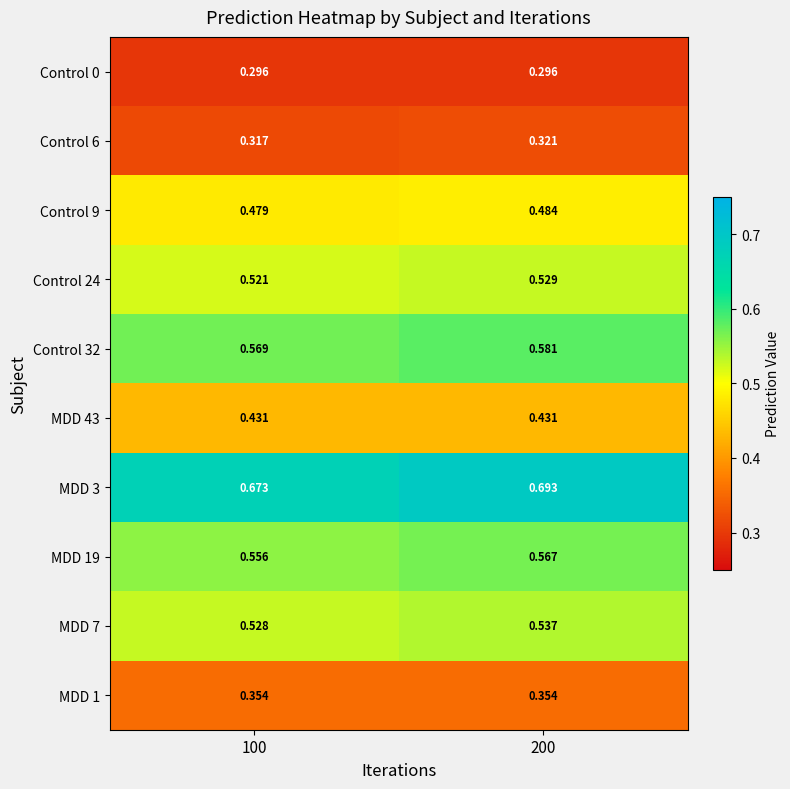

Is the value of Control 9 at 200 greater than the value of Control 0 at 100?

Yes